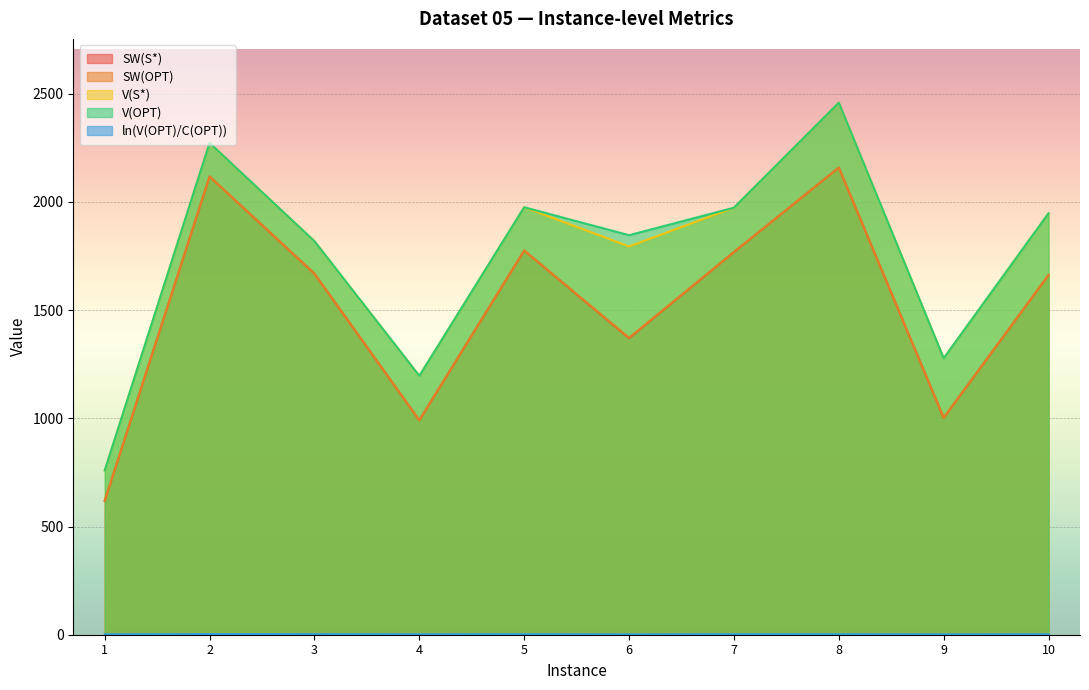

True or false: V(S*) has a value of 831.6 at 7.

False